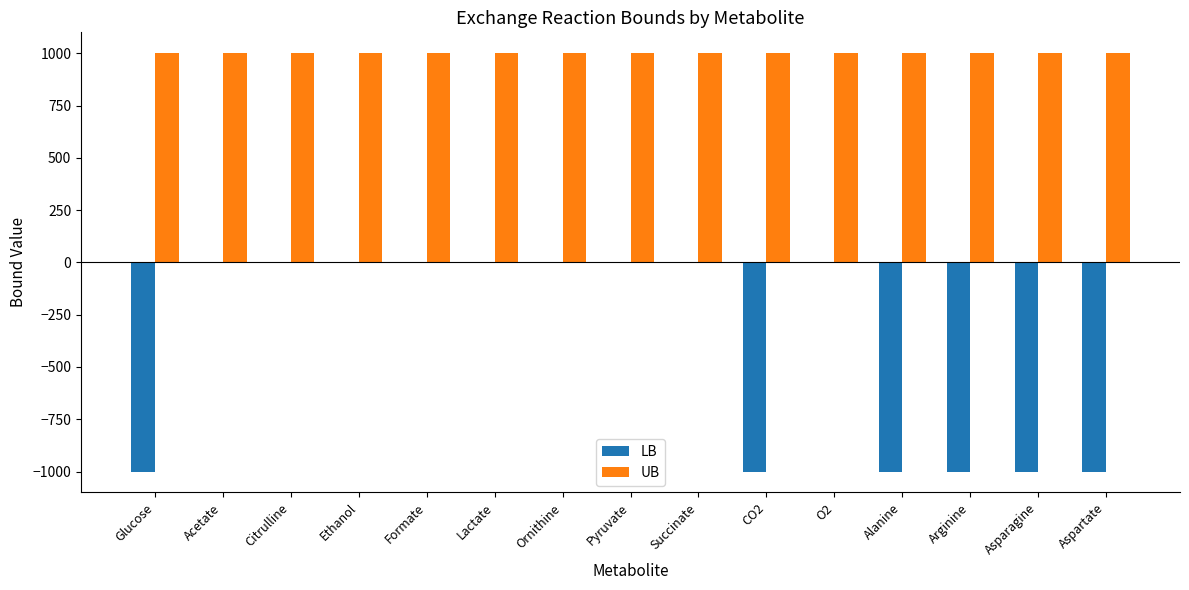

What is the maximum value shown in the chart?

1000